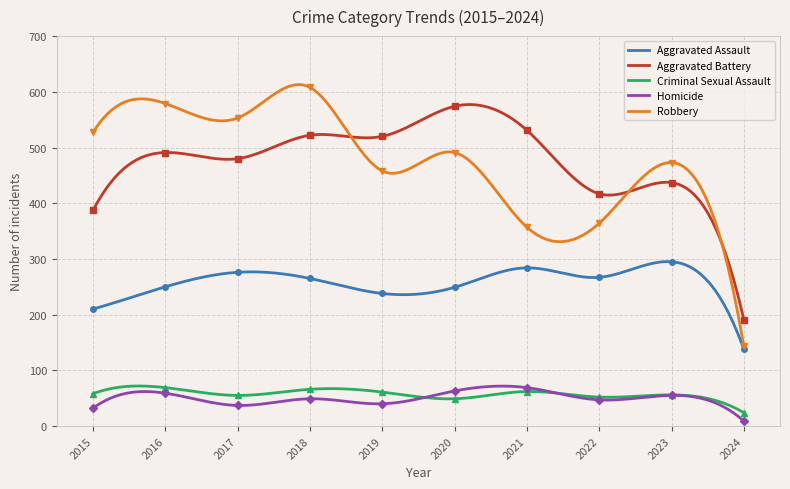

What is the smallest value displayed?

9